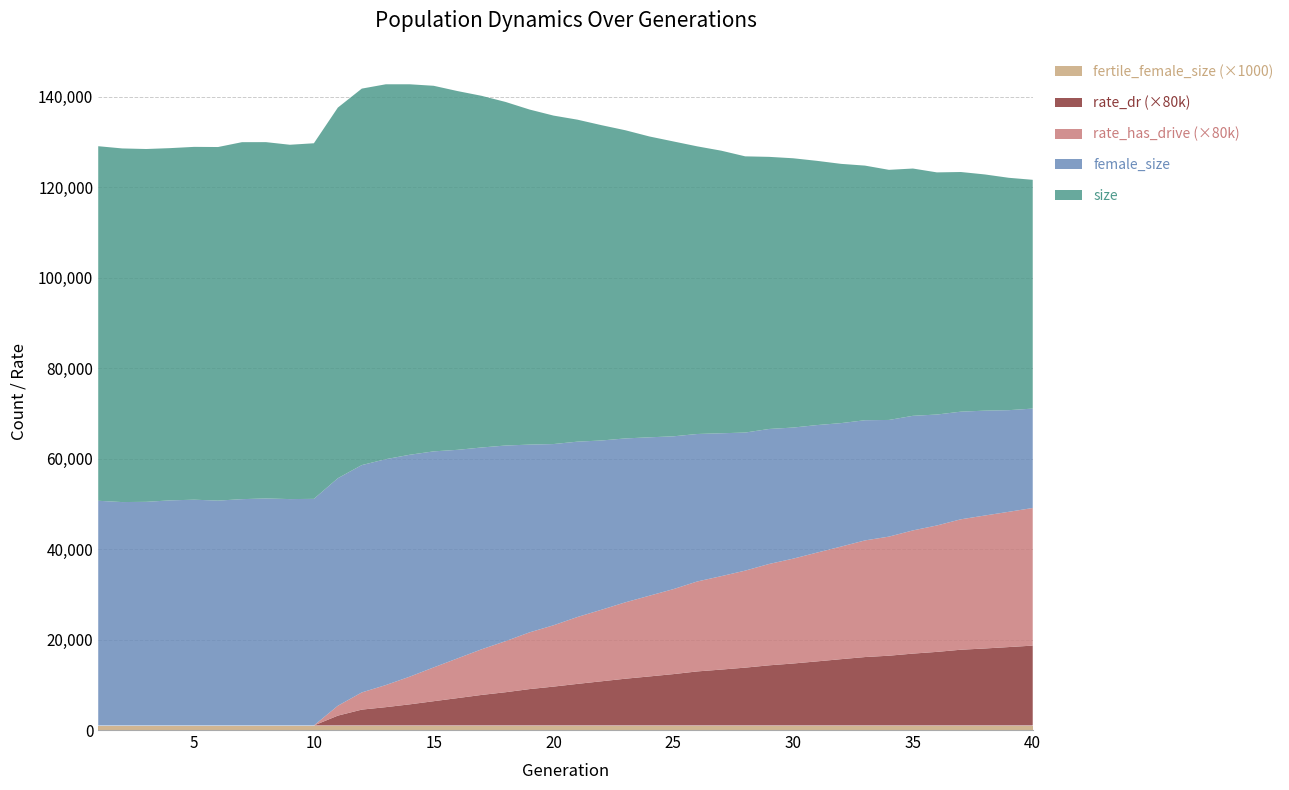

Reading left to right, transcribe all the data shown in this chart.

size: 1=78374.0	2=78168.0	3=77987.0	4=77860.0	5=77987.0	6=78155.0	7=78906.0	8=78759.0	9=78321.0	10=78602.0	11=81919.0	12=83214.0	13=82864.0	14=81889.0	15=80806.0	16=79292.0	17=77732.0	18=75945.0	19=74063.0	20=72605.0	21=71172.0	22=69699.0	23=68116.0	24=66500.0	25=65186.0	26=63577.0	27=62465.0	28=61052.0	29=60146.0	30=59525.0	31=58402.0	32=57304.0	33=56282.0	34=55284.0	35=54660.0	36=53523.0	37=52973.0	38=52212.0	39=51364.0	40=50567.0
female_size: 1=49673.0	2=49387.0	3=49440.0	4=49762.0	5=49913.0	6=49710.0	7=50033.0	8=50188.0	9=50046.0	10=50096.0	11=50297.0	12=50253.0	13=49933.0	14=49049.0	15=47751.0	16=46090.0	17=44607.0	18=43242.0	19=41503.0	20=40062.0	21=38758.0	22=37417.0	23=36226.0	24=35015.0	25=33779.0	26=32597.0	27=31585.0	28=30520.0	29=29837.0	30=28979.0	31=28184.0	32=27292.0	33=26563.0	34=25788.0	35=25328.0	36=24522.0	37=23792.0	38=23179.0	39=22464.0	40=21974.0
fertile_female_size: 1=1.0	2=1.0	3=1.0	4=1.0	5=1.0	6=1.0	7=1.0	8=1.0	9=1.0	10=1.0	11=1.0	12=1.0	13=1.0	14=1.0	15=1.0	16=1.0	17=1.0	18=1.0	19=1.0	20=1.0	21=1.0	22=1.0	23=1.0	24=1.0	25=1.0	26=1.0	27=1.0	28=1.0	29=1.0	30=1.0	31=1.0	32=1.0	33=1.0	34=1.0	35=1.0	36=1.0	37=1.0	38=1.0	39=1.0	40=1.0
rate_dr: 1=0.0	2=0.0	3=0.0	4=0.0	5=0.0	6=0.0	7=0.0	8=0.0	9=0.0	10=0.0	11=0.0	12=0.0	13=0.1	14=0.1	15=0.1	16=0.1	17=0.1	18=0.1	19=0.1	20=0.1	21=0.1	22=0.1	23=0.1	24=0.1	25=0.1	26=0.1	27=0.2	28=0.2	29=0.2	30=0.2	31=0.2	32=0.2	33=0.2	34=0.2	35=0.2	36=0.2	37=0.2	38=0.2	39=0.2	40=0.2
rate_has_drive: 1=0.0	2=0.0	3=0.0	4=0.0	5=0.0	6=0.0	7=0.0	8=0.0	9=0.0	10=0.0	11=0.0	12=0.0	13=0.1	14=0.1	15=0.1	16=0.1	17=0.1	18=0.1	19=0.2	20=0.2	21=0.2	22=0.2	23=0.2	24=0.2	25=0.2	26=0.2	27=0.3	28=0.3	29=0.3	30=0.3	31=0.3	32=0.3	33=0.3	34=0.3	35=0.3	36=0.3	37=0.4	38=0.4	39=0.4	40=0.4